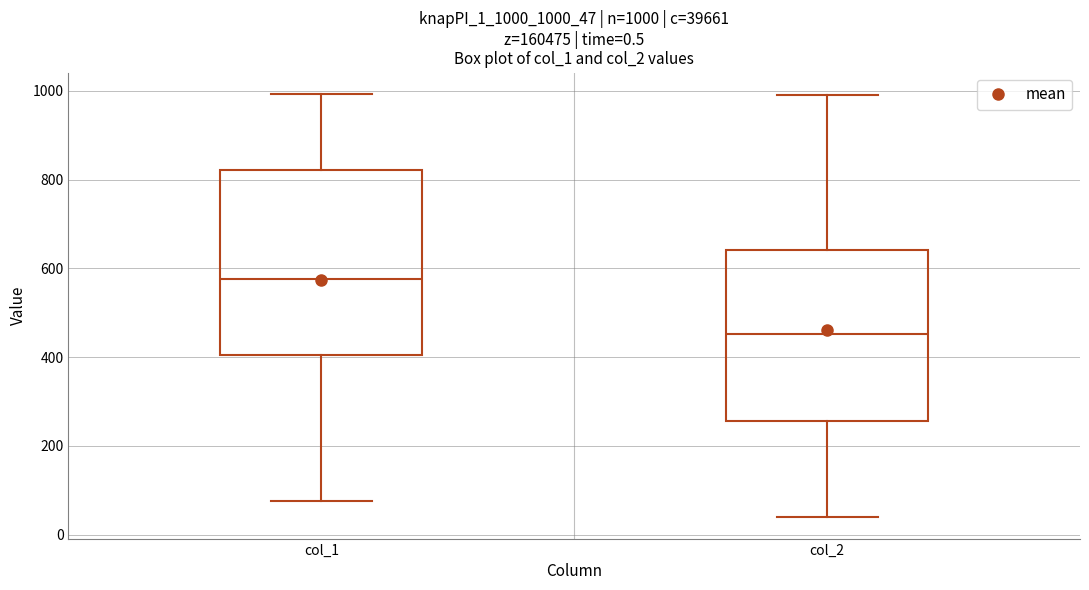

Comparing the boxes themselves (not the whiskers), which one is the tallest?

col_1